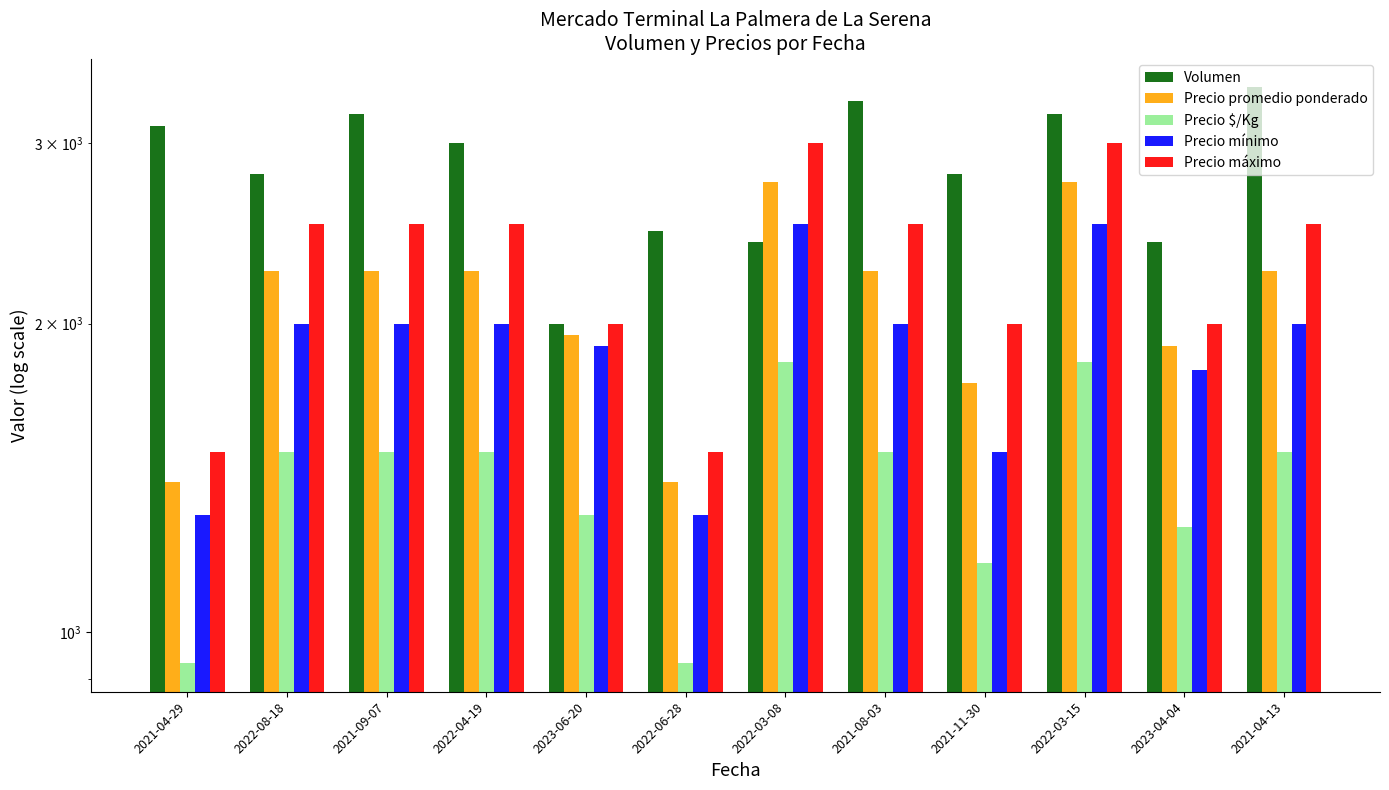

True or false: Precio $/Kg has a value of 652 at 2023-04-04.

False